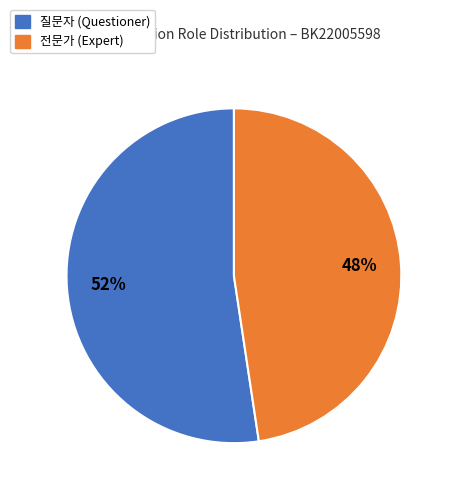

To the nearest percent, what is the average slice percentage?

50%